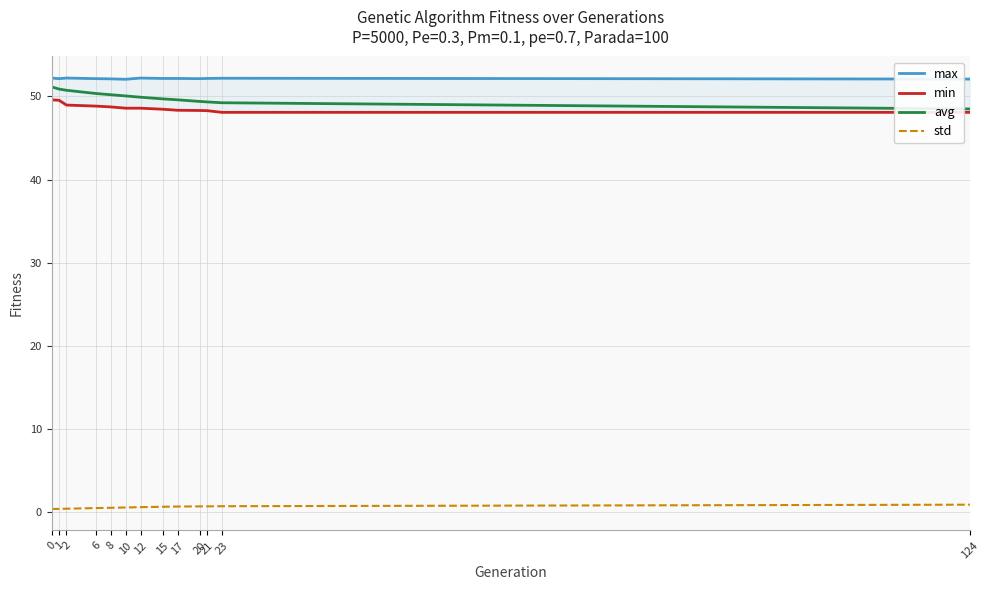

Reading right to left, list all the values displayed in this chart.

max: 52.1	52.2	52.2	52.1	52.2	52.2	52.2	52.1	52.1	52.1	52.2	52.1	52.2
min: 48.1	48.1	48.3	48.3	48.3	48.5	48.6	48.6	48.7	48.8	49.0	49.5	49.6
avg: 48.5	49.2	49.3	49.4	49.6	49.7	49.9	50.1	50.2	50.4	50.7	50.9	51.2
std: 0.9	0.7	0.7	0.7	0.7	0.7	0.6	0.6	0.5	0.5	0.4	0.4	0.4